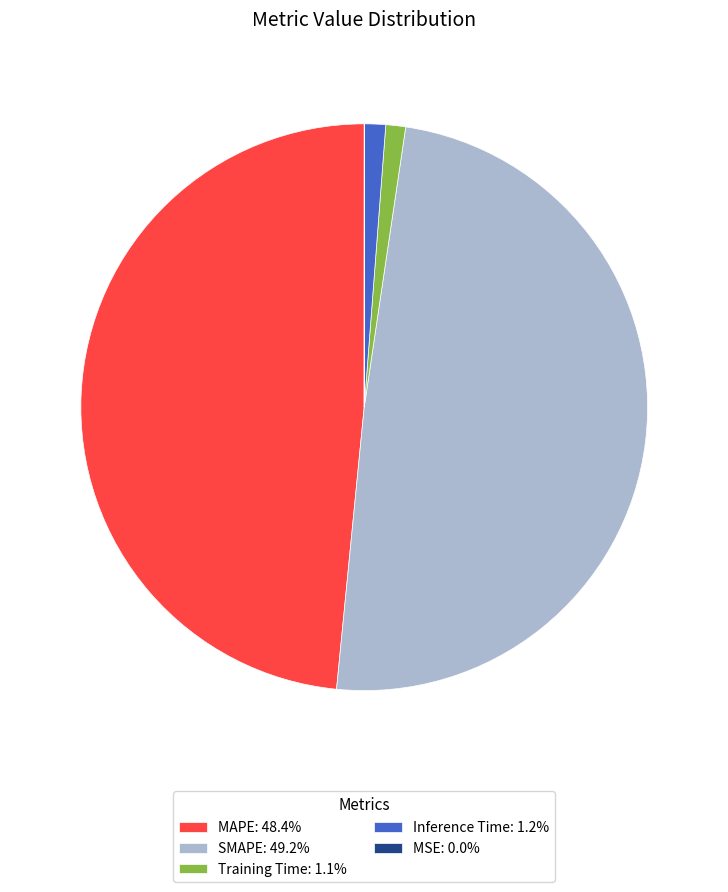

Do SMAPE: 49.2% and MAPE: 48.4% together represent more than half of the pie?

Yes